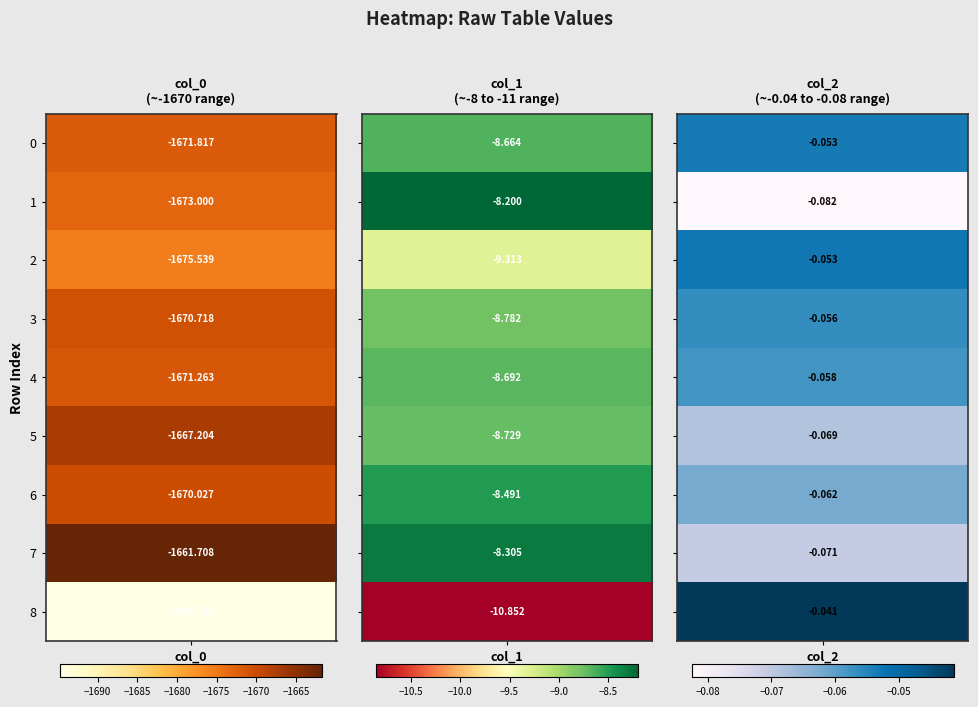

The 0 series shows -1670.7 at 3. True or false?

True